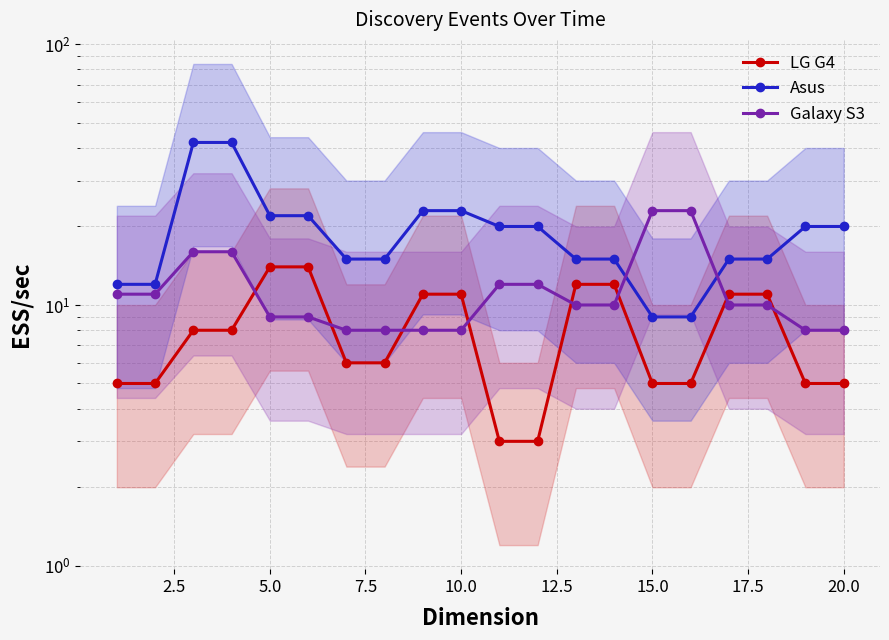

True or false: LG G4 has more than 1 points higher than both neighbors.

False